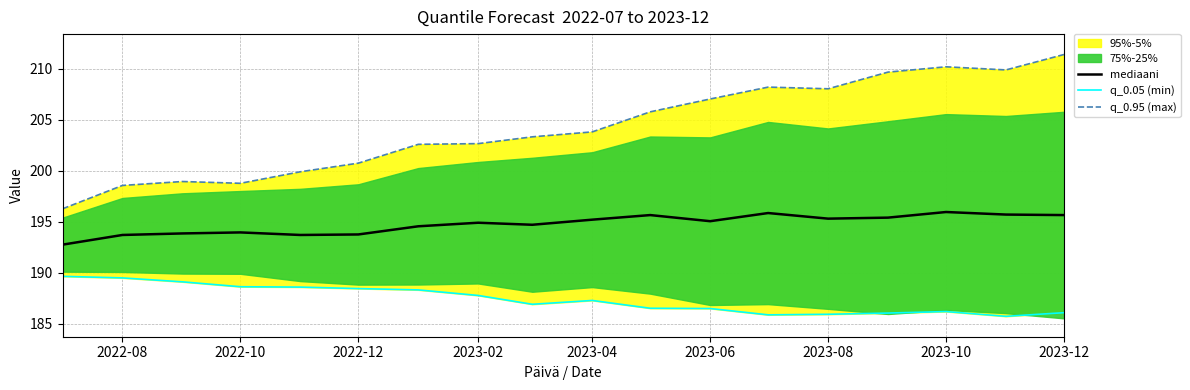

What is the sum of all q_0.05 (min) values?

3373.0